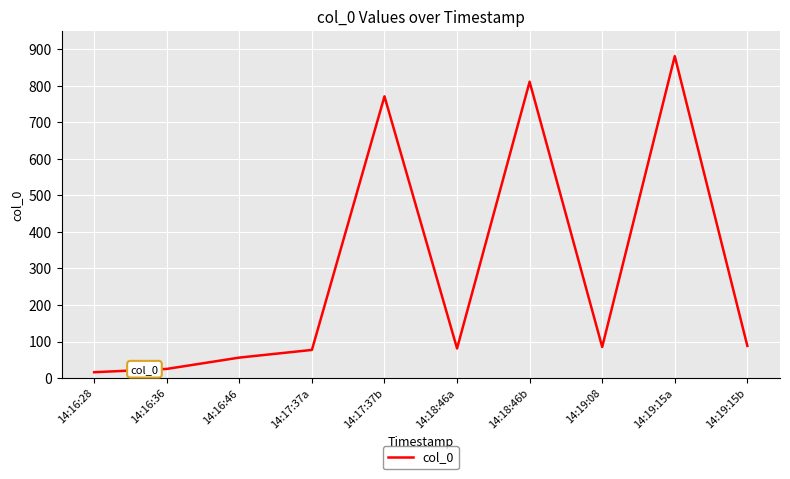

True or false: the data shows 89 at 14:16:46.

False